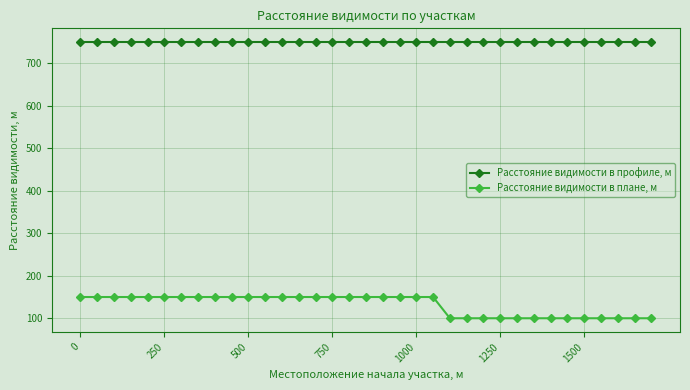

Which series has the largest range (max minus min)?

Расстояние видимости в плане, м